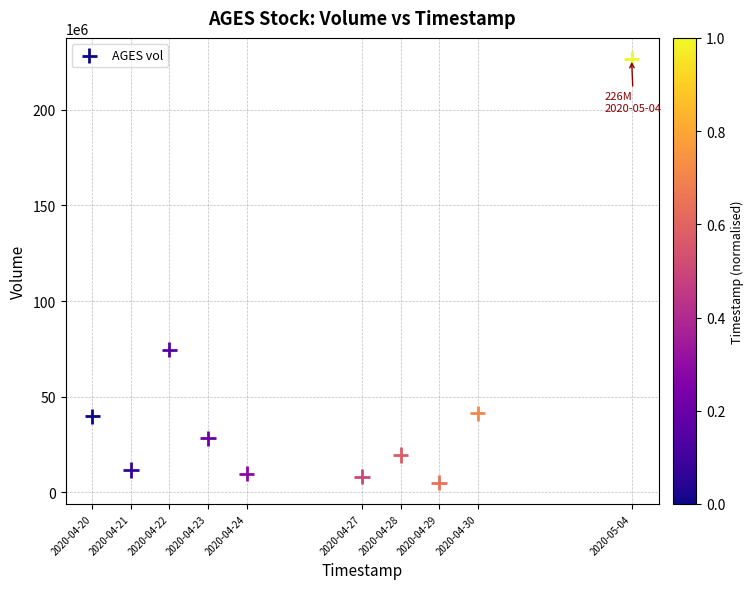

What is the range of X values (max minus min)?

1209600